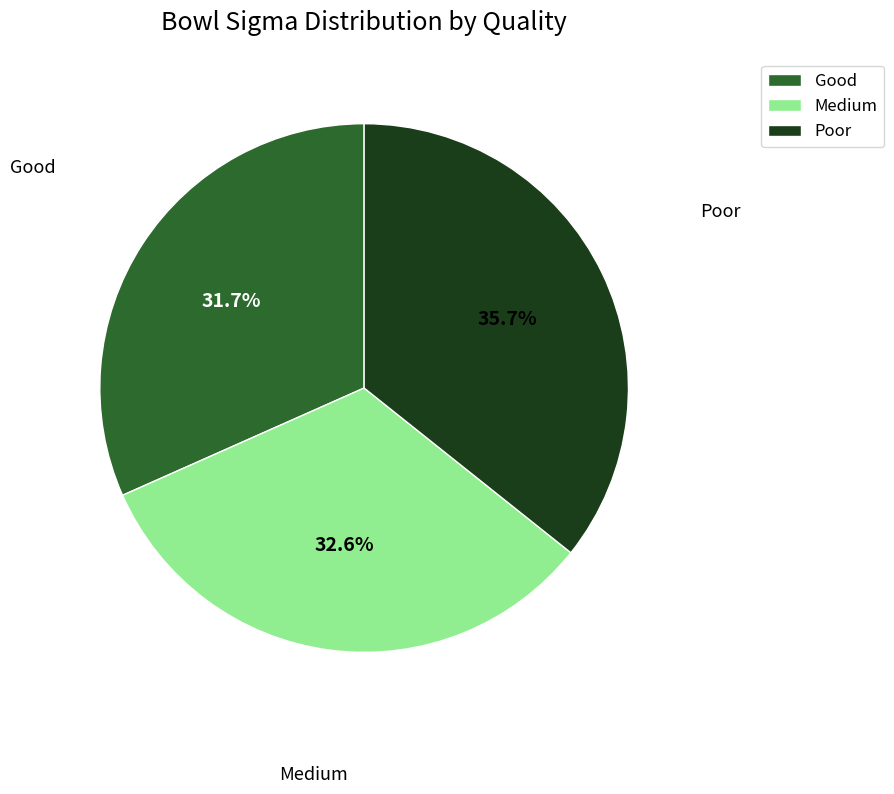

How many slices are in this pie chart?

3